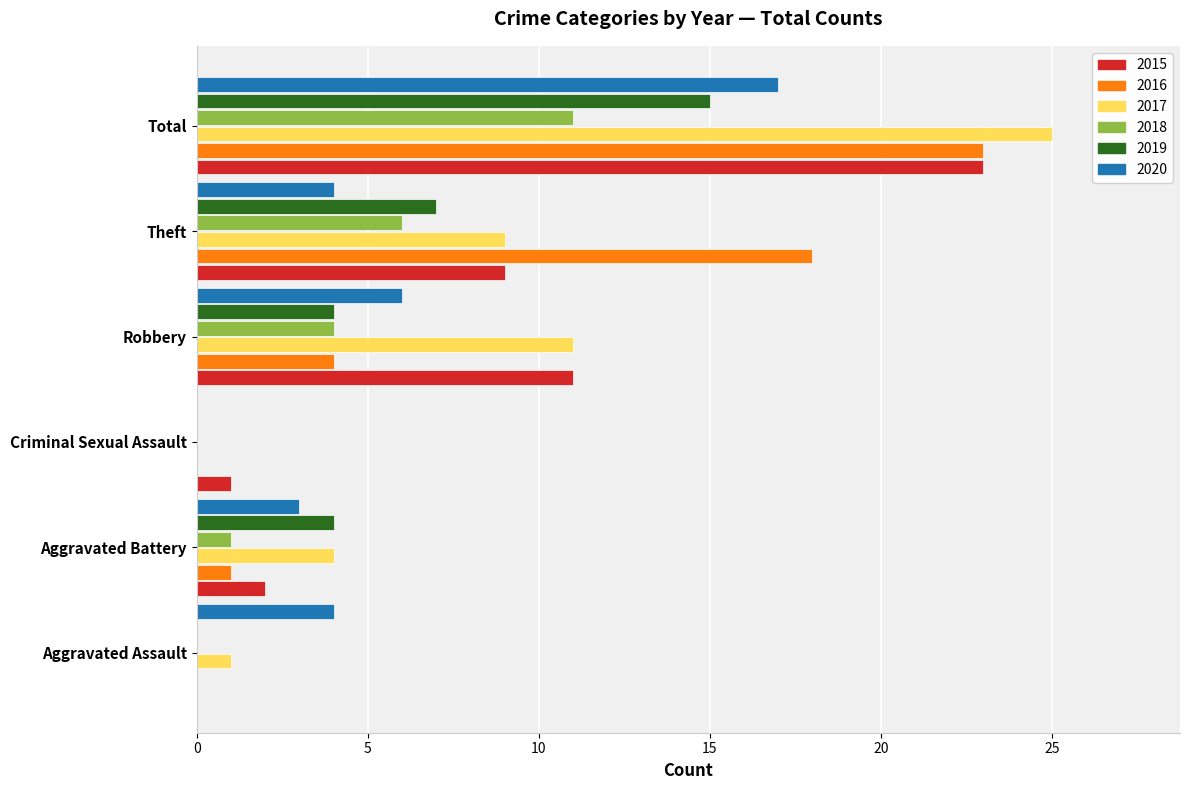

At which label is 2017 closest to 12?

Robbery